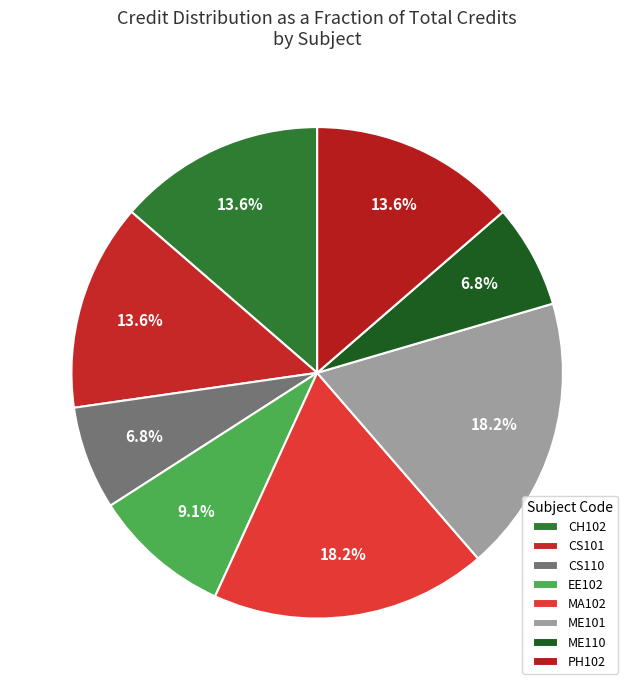

How many slices are in this pie chart?

8